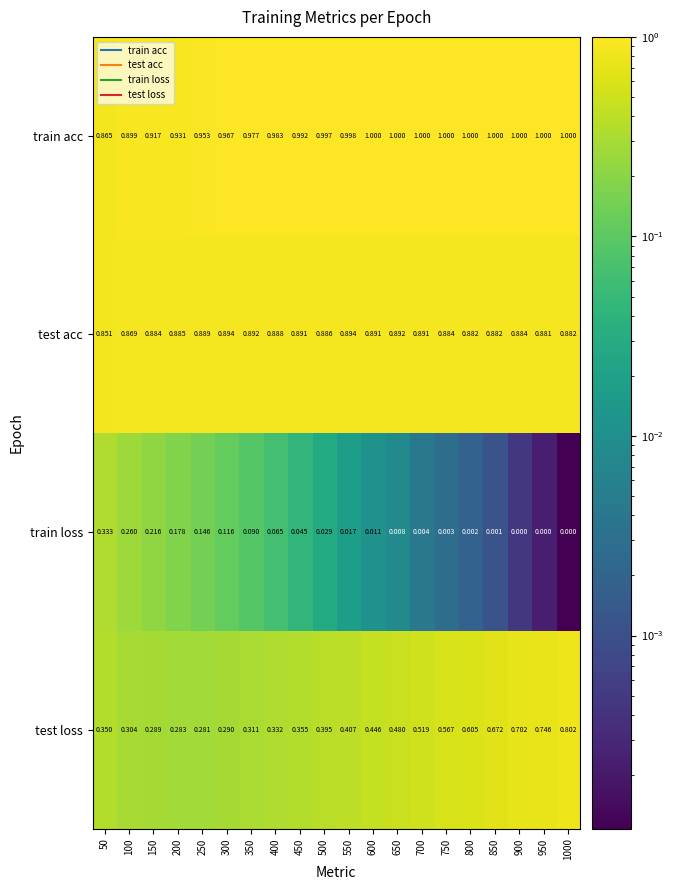

Rank the series at 750 from lowest to highest value.

train loss, test loss, test acc, train acc